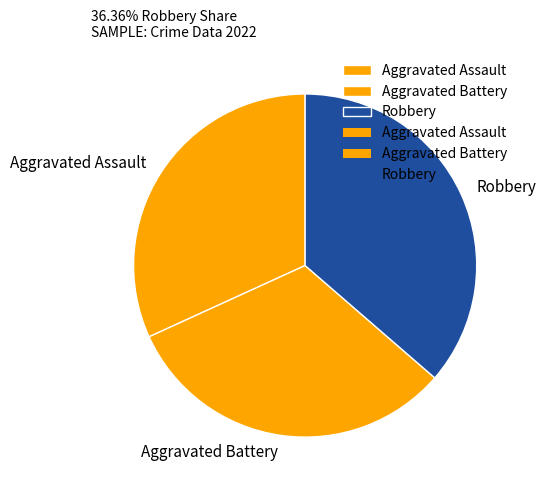

What is the largest slice in the pie chart?

Robbery